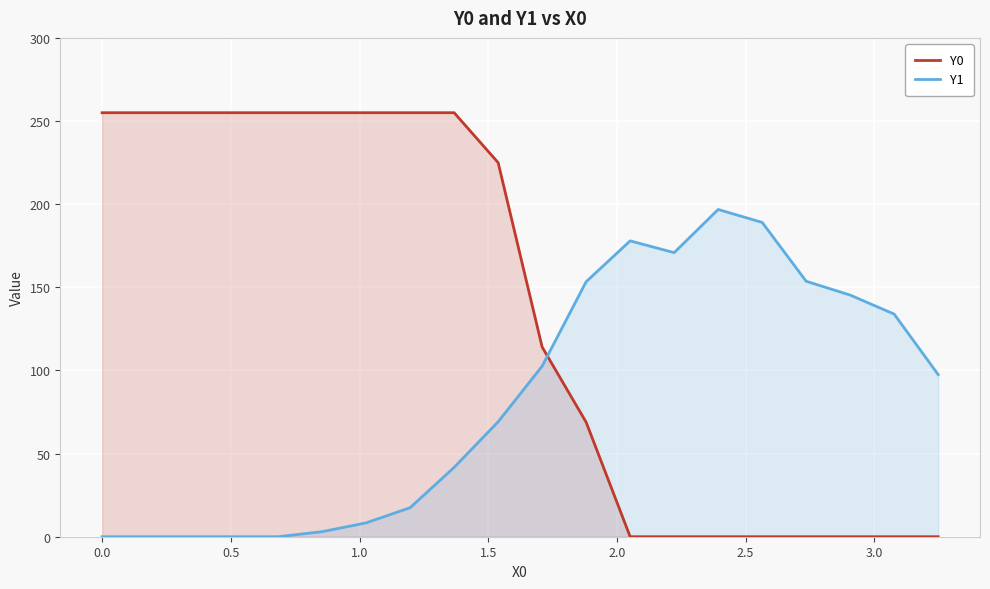

Which series has the largest total across all categories?

Y0